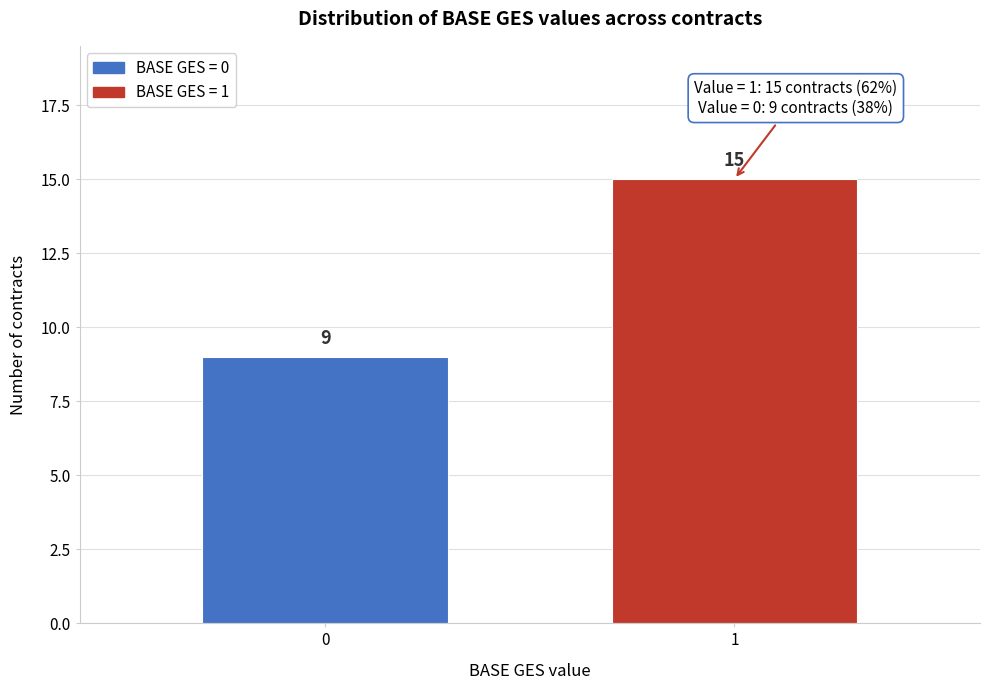

Reading left to right, list all the values displayed in this chart.

9	15